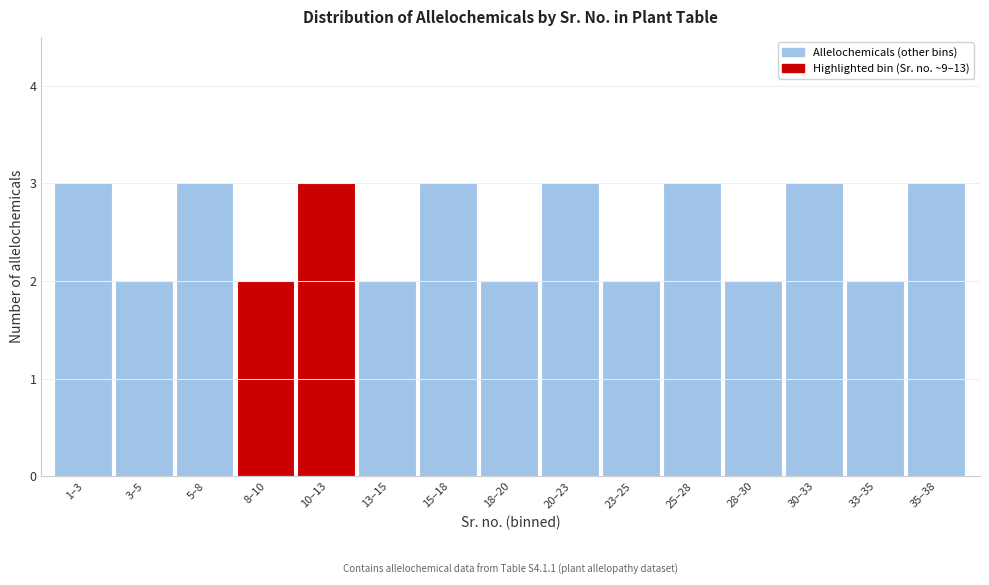

Reading right to left, what are all the values shown in this chart?

3	2	3	2	3	2	3	2	3	2	3	2	3	2	3